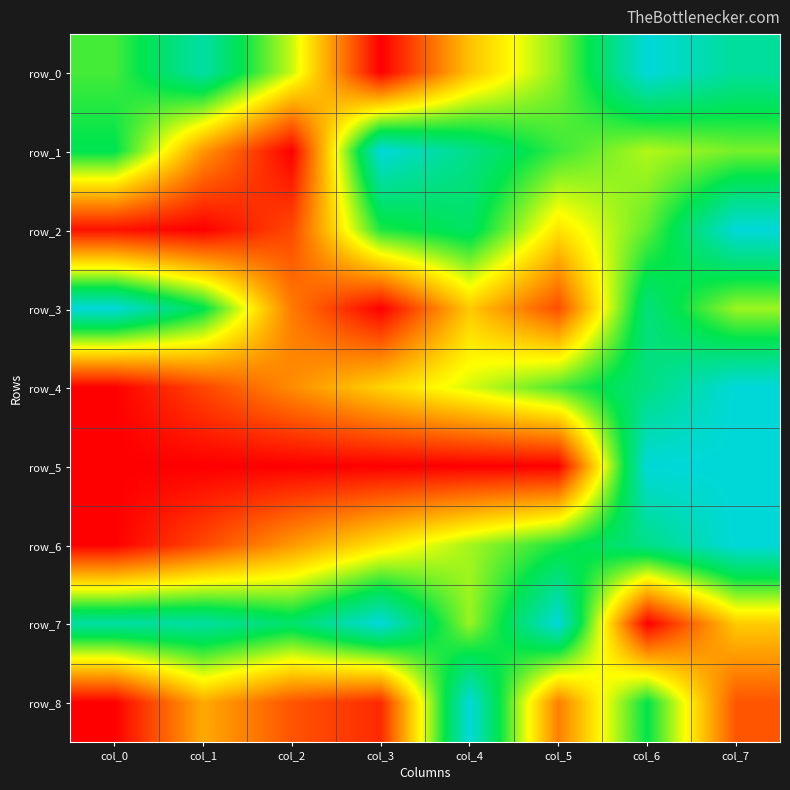

Reading left to right, transcribe all the data shown in this chart.

row_0: 0.7	0.9	0.6	0.0	0.4	0.6	1.0	0.9
row_1: 0.8	0.3	0.0	1.0	0.9	0.7	0.6	0.6
row_2: 0.0	0.0	0.1	0.7	0.8	0.4	0.7	1.0
row_3: 1.0	0.8	0.2	0.0	0.4	0.2	0.8	0.6
row_4: 0.0	0.1	0.3	0.4	0.5	0.7	0.8	1.0
row_5: 0.0	0.0	0.0	0.0	0.0	0.0	1.0	1.0
row_6: 0.0	0.1	0.3	0.4	0.6	0.7	0.9	1.0
row_7: 0.9	0.9	0.8	1.0	0.6	1.0	0.0	0.4
row_8: 0.0	0.3	0.2	0.1	1.0	0.2	0.8	0.2